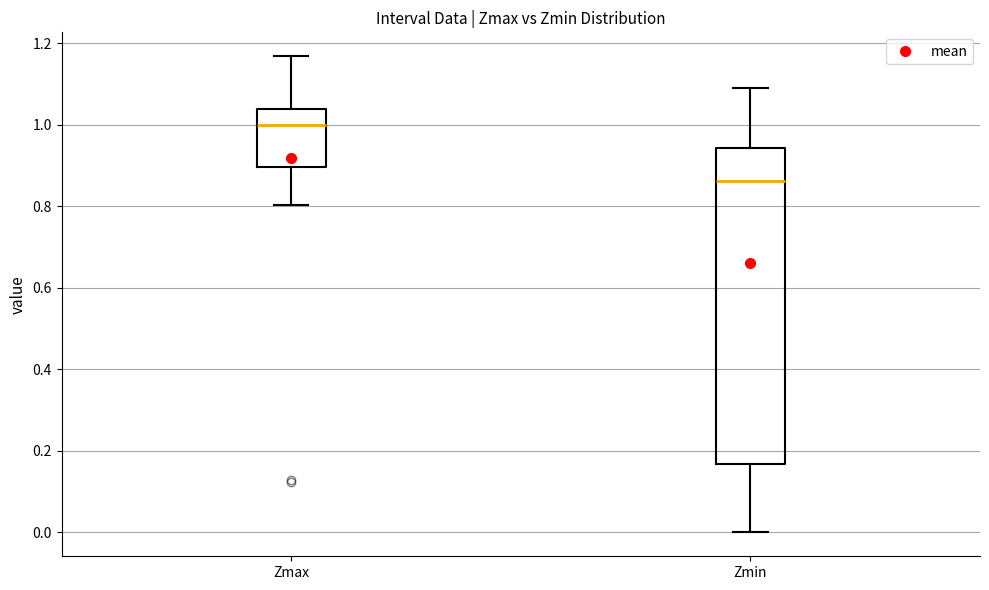

Which box is the tallest, from its lower edge to its upper edge?

Zmin